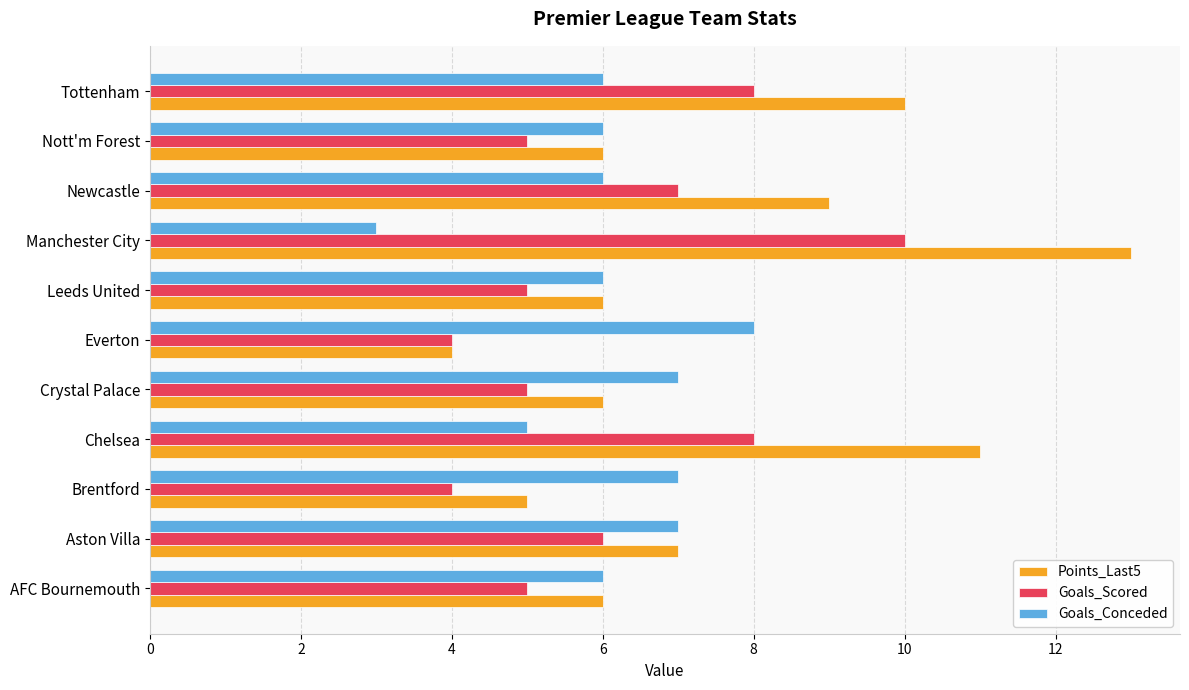

Count the number of categories in the chart.

11